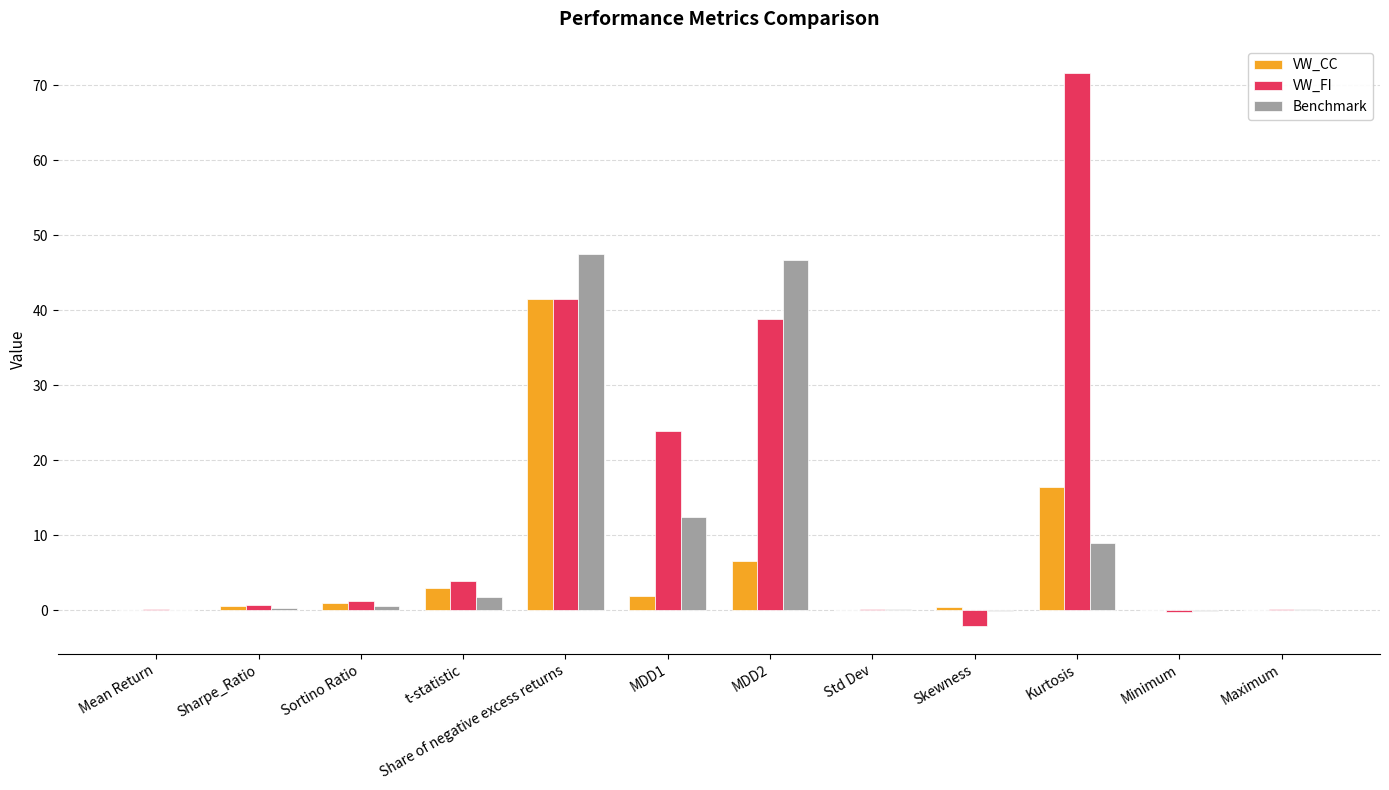

What is the spread (max minus min) of values at Std Dev?

0.2